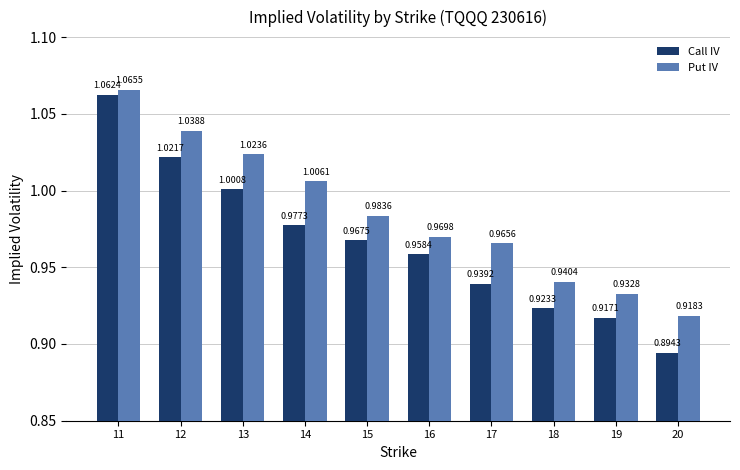

Rank the series by their maximum value, from highest to lowest.

Put IV, Call IV